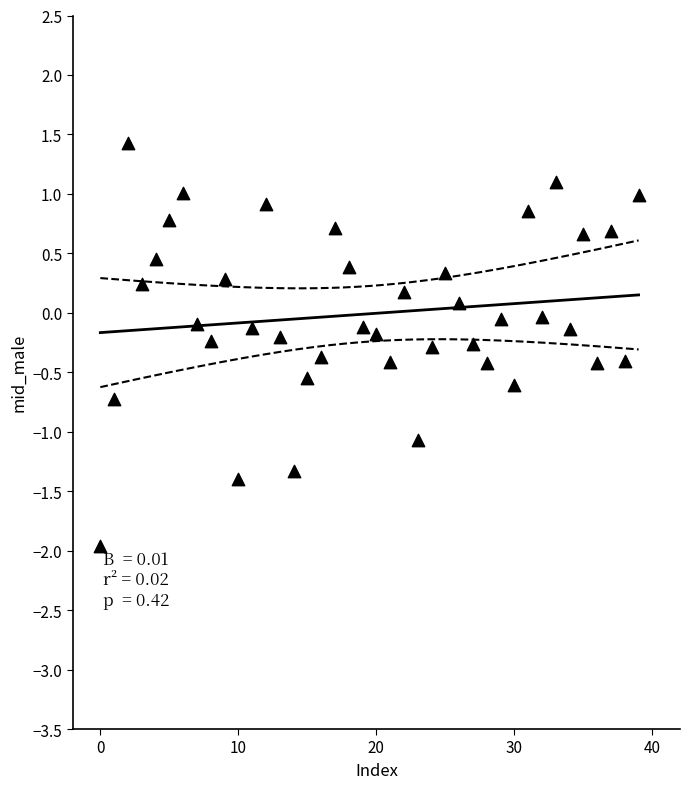

What is the range of Y values (max minus min)?

3.4